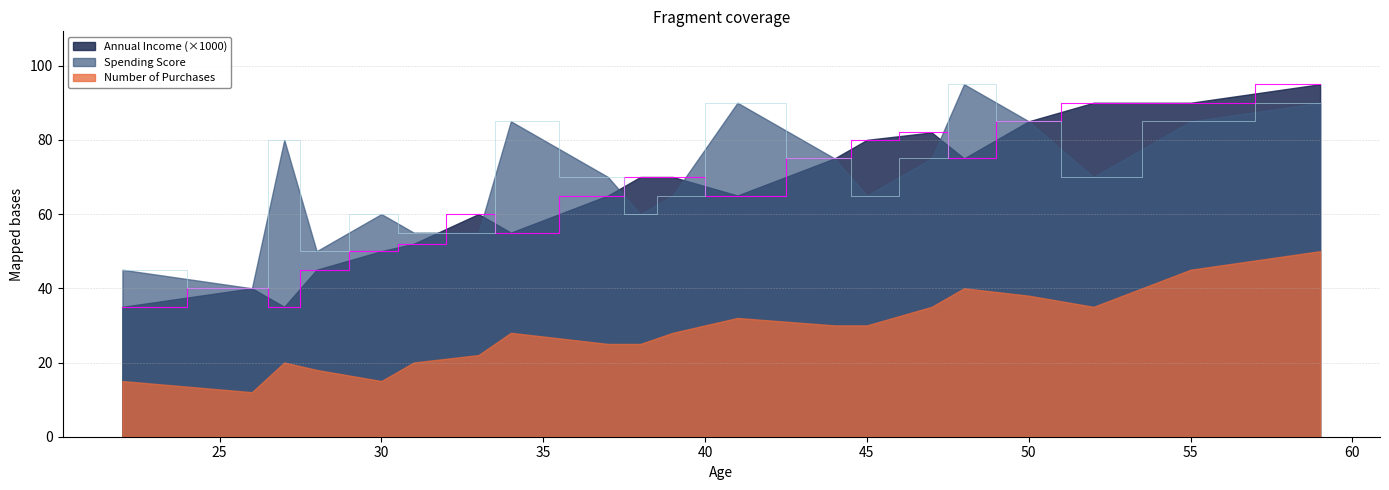

Read the Spending Score value at 44.

75